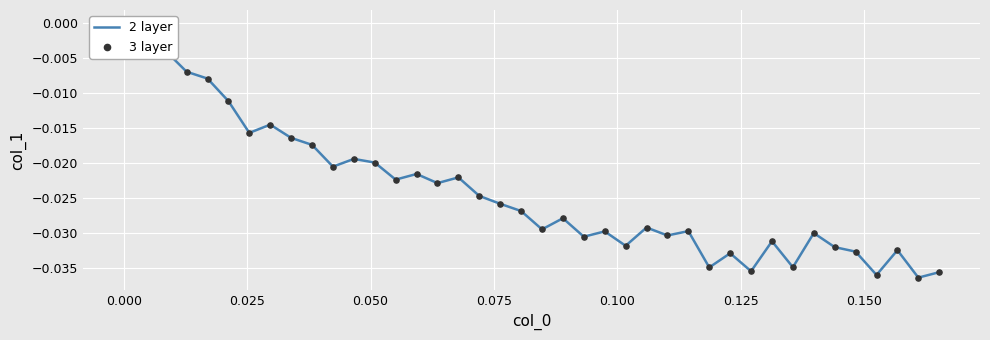

Which series has the largest total across all categories?

2 layer